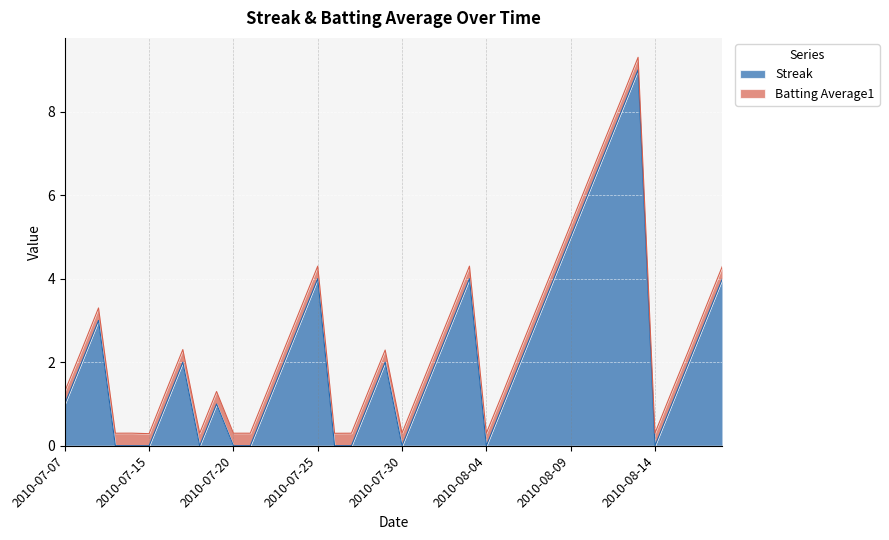

What is the label of the 9th point from the left?

2010-07-18